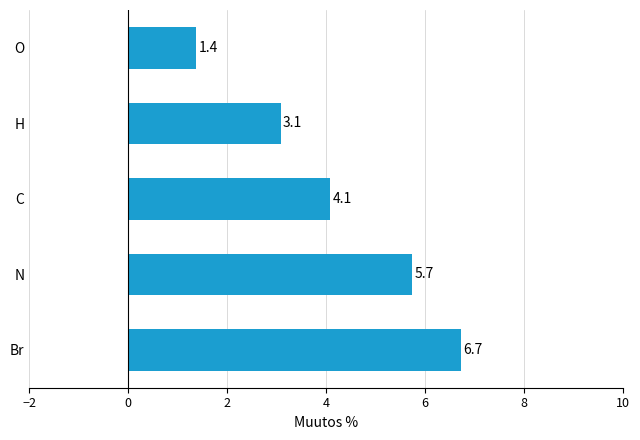

At which category does the chart reach its minimum across all series?

O